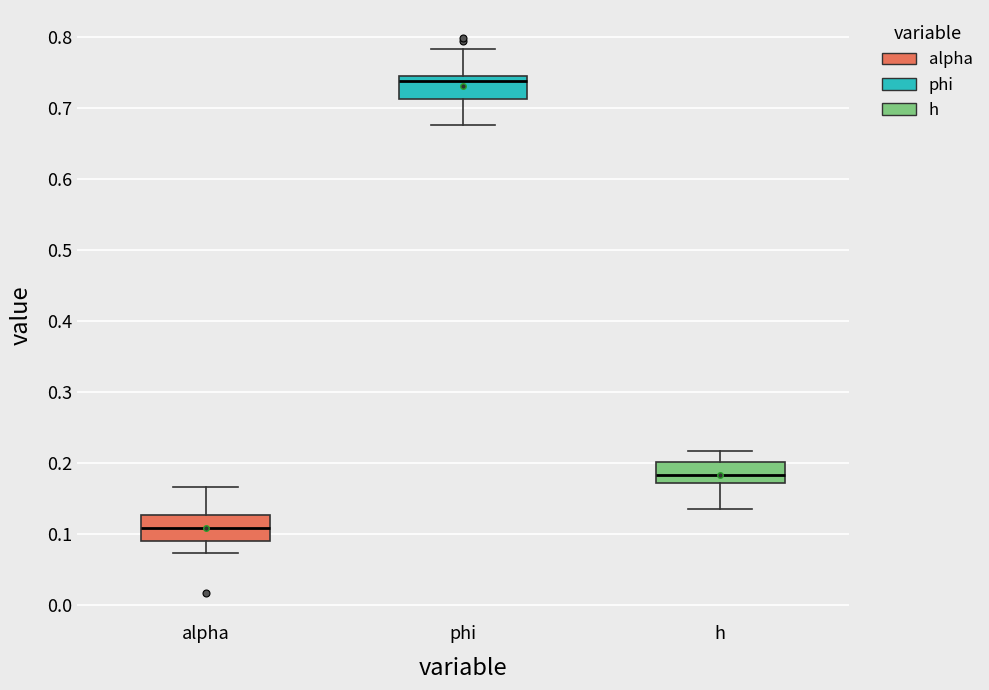

Where does the upper whisker of the box for phi end on the y-axis? The values are not printed on the chart, so give them approximately, as read against the axis.

0.78